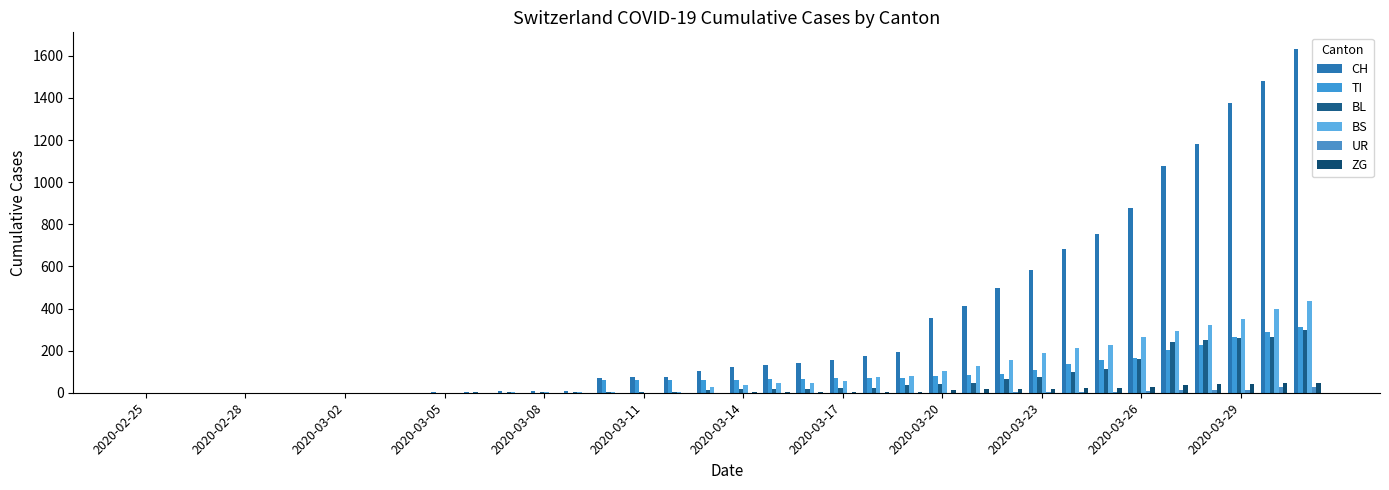

What is the maximum value for UR?

26